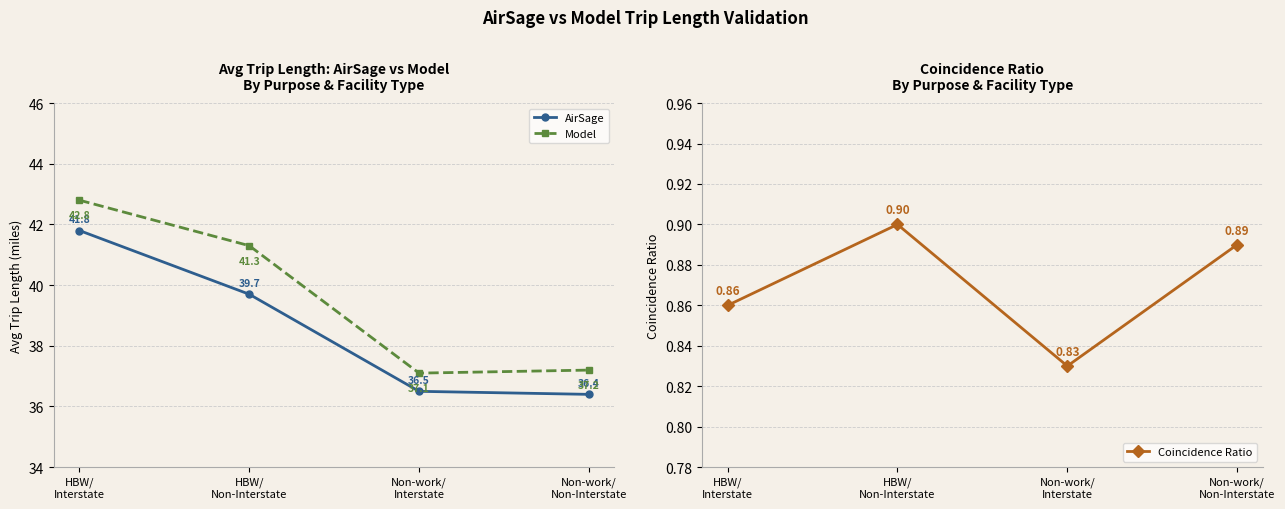

What is the label of the 3rd point from the right?

HBW/
Non-Interstate